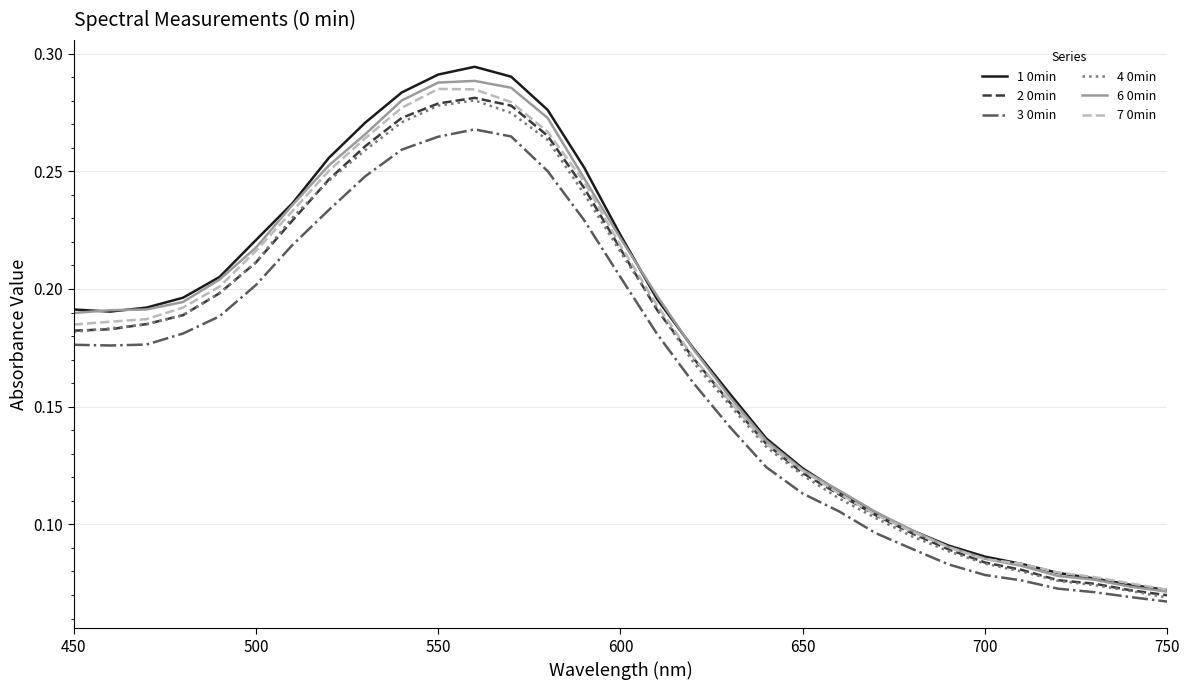

Which series has the largest range (max minus min)?

1 0min